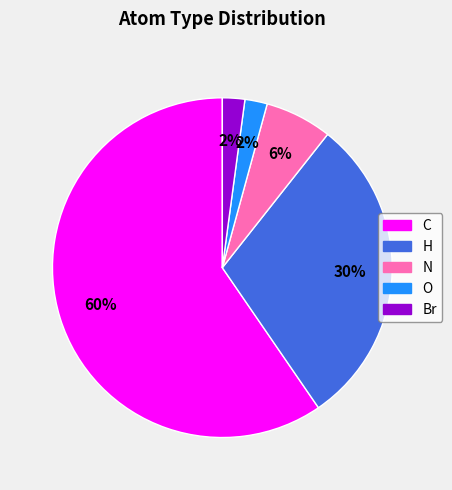

Does any single category account for the majority?

Yes